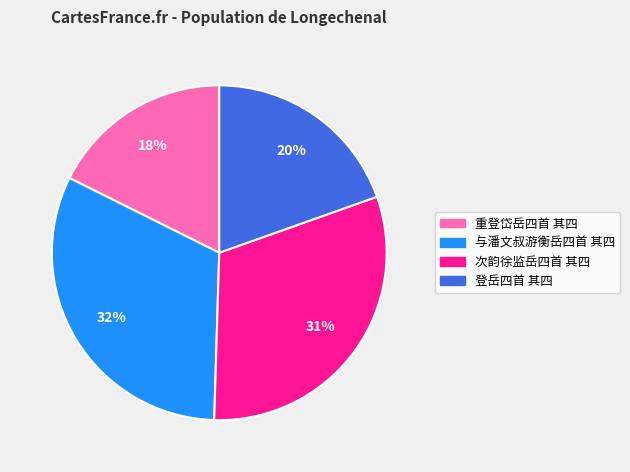

Does 次韵徐监岳四首 其四 represent more than half of the total?

No